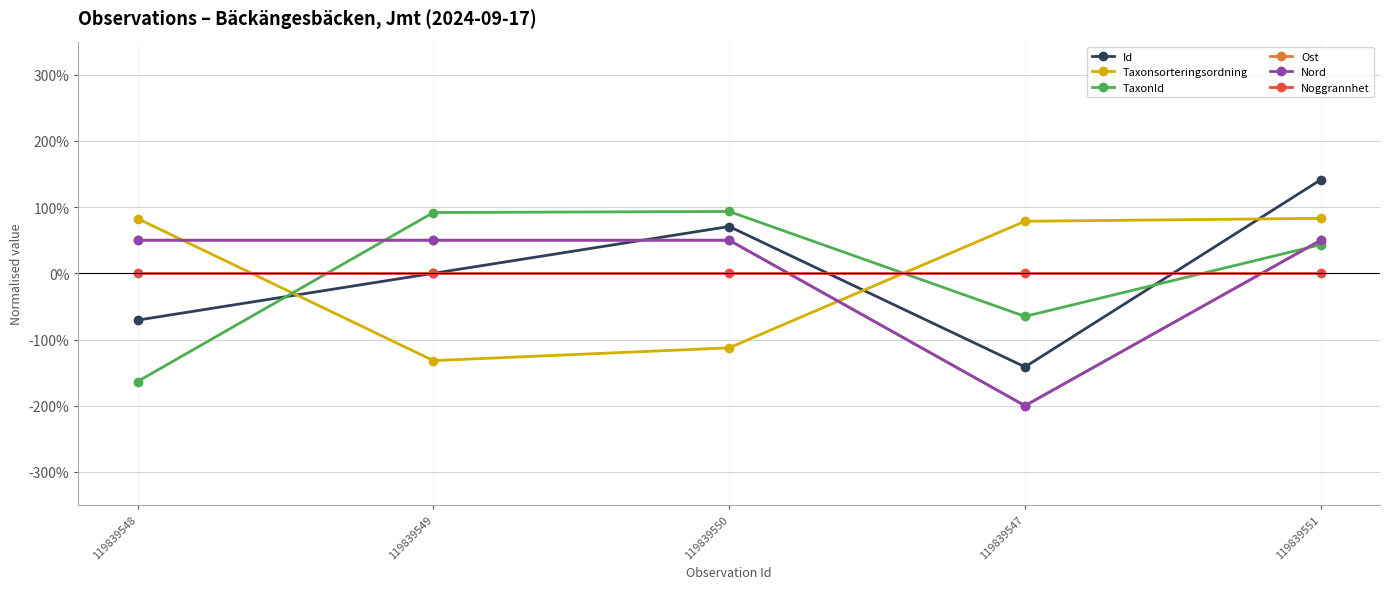

Reading right to left, transcribe all the data shown in this chart.

Id: 119839551=1.4	119839547=-1.4	119839550=0.7	119839549=0.0	119839548=-0.7
Taxonsorteringsordning: 119839551=0.8	119839547=0.8	119839550=-1.1	119839549=-1.3	119839548=0.8
TaxonId: 119839551=0.4	119839547=-0.7	119839550=0.9	119839549=0.9	119839548=-1.6
Ost: 119839551=0.5	119839547=-2.0	119839550=0.5	119839549=0.5	119839548=0.5
Nord: 119839551=0.5	119839547=-2.0	119839550=0.5	119839549=0.5	119839548=0.5
Noggrannhet: 119839551=0.0	119839547=0.0	119839550=0.0	119839549=0.0	119839548=0.0